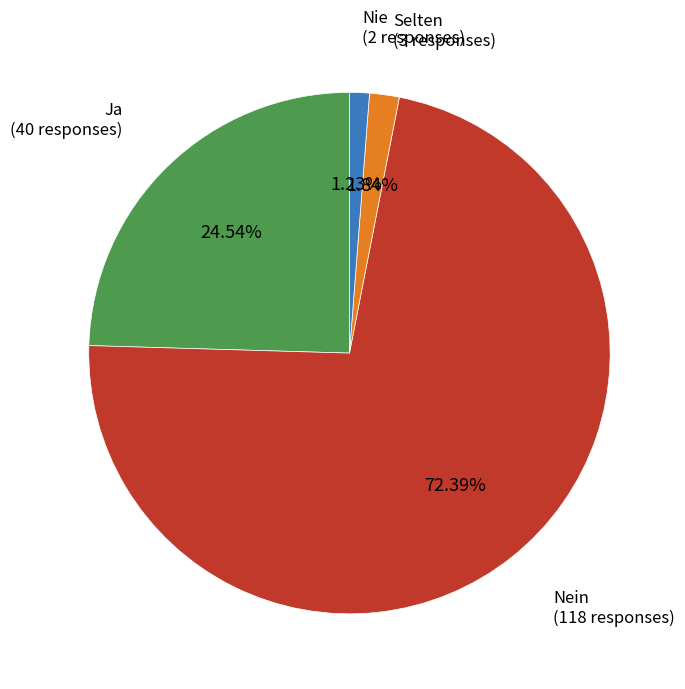

Does any single category account for the majority?

Yes